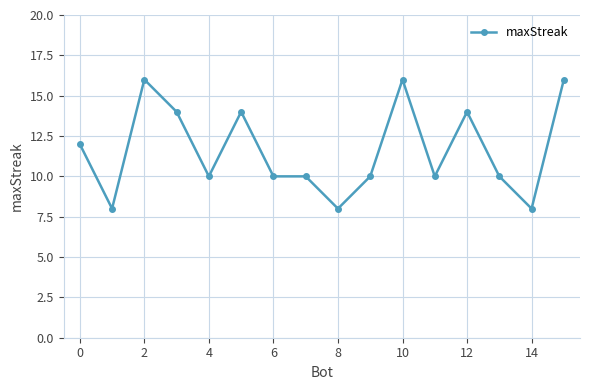

What is the value of the 2nd point from the left?

8